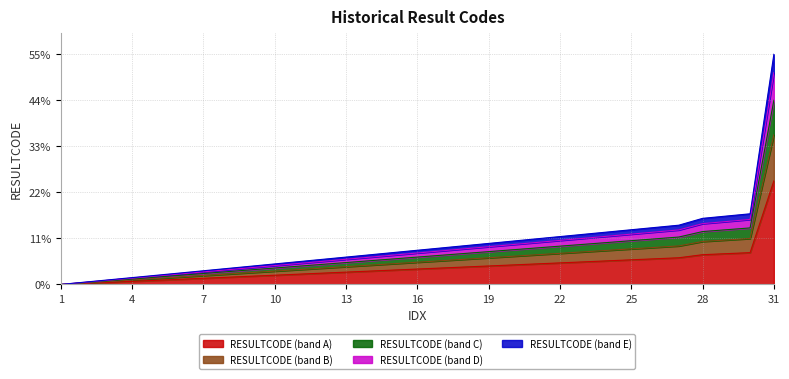

What is the value of the 27th point from the left?

6.4